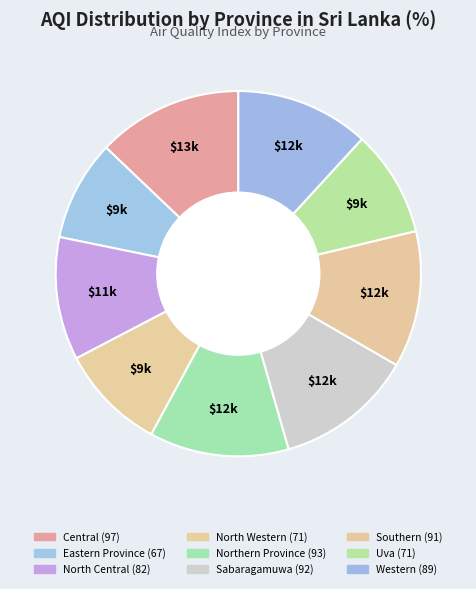

Count the number of slices in the pie.

9